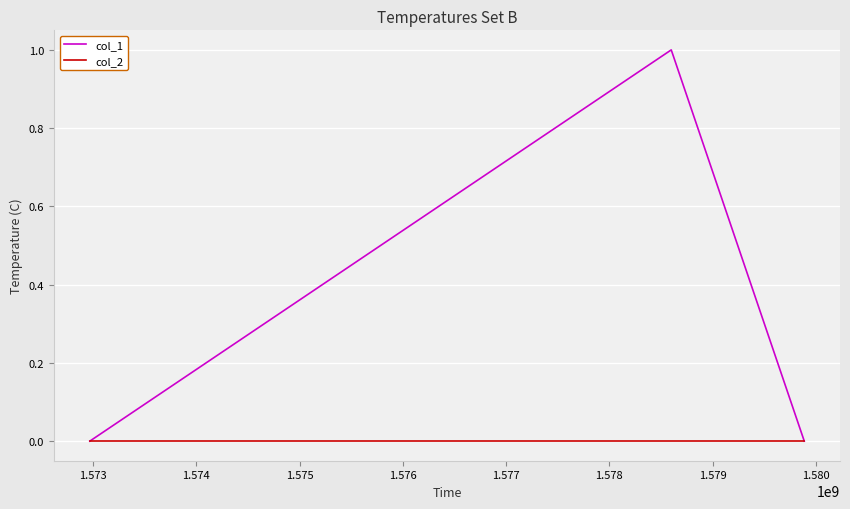

Count the number of categories in the chart.

3